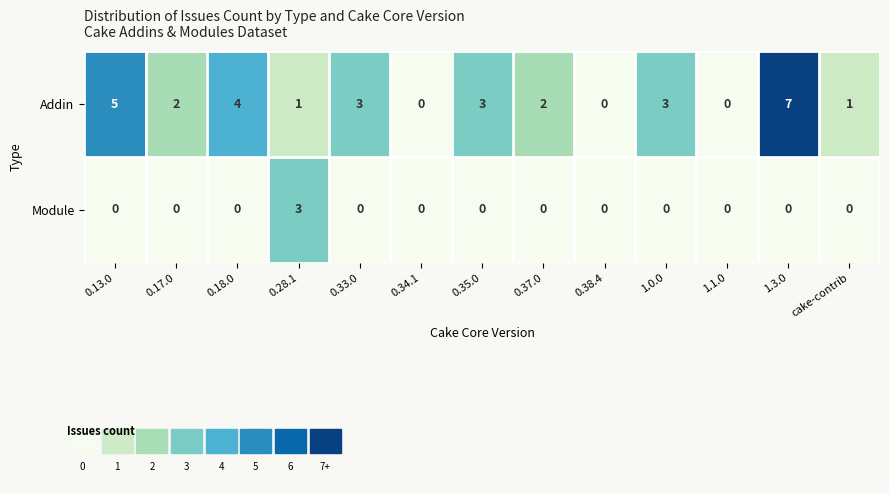

Which series has the largest range (max minus min)?

Addin